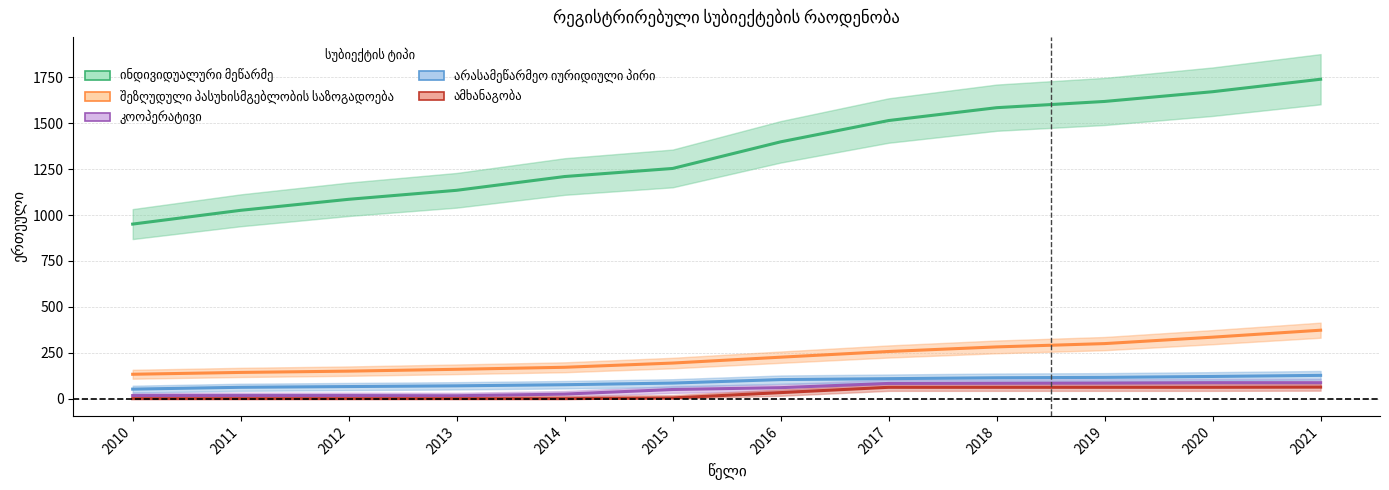

How many interior local valleys does the კოოპერატივი series have?

1